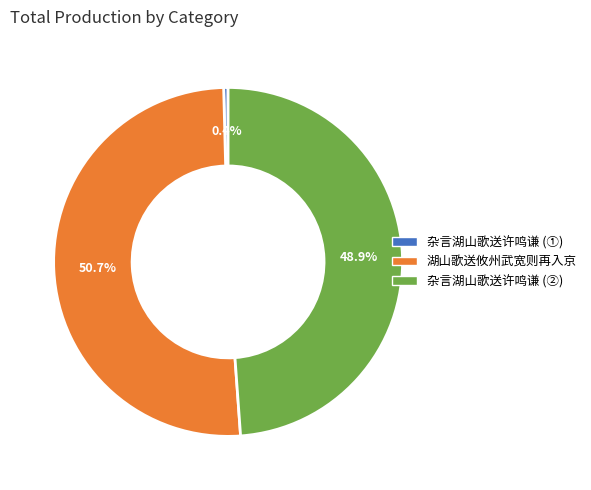

Is there a majority slice in this chart?

Yes